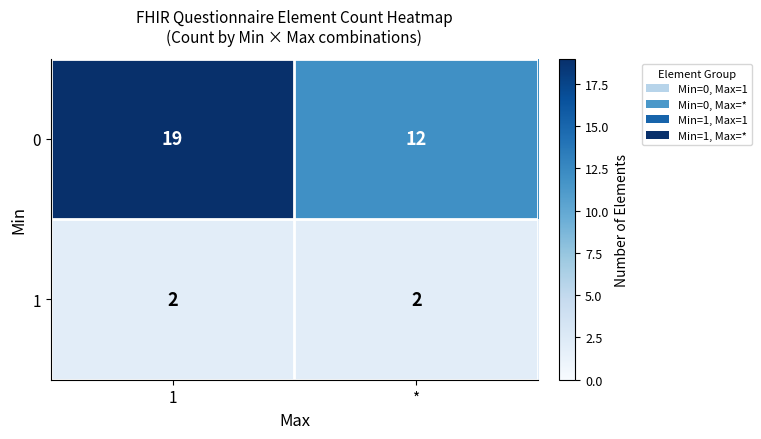

Read the 0 value at *.

12